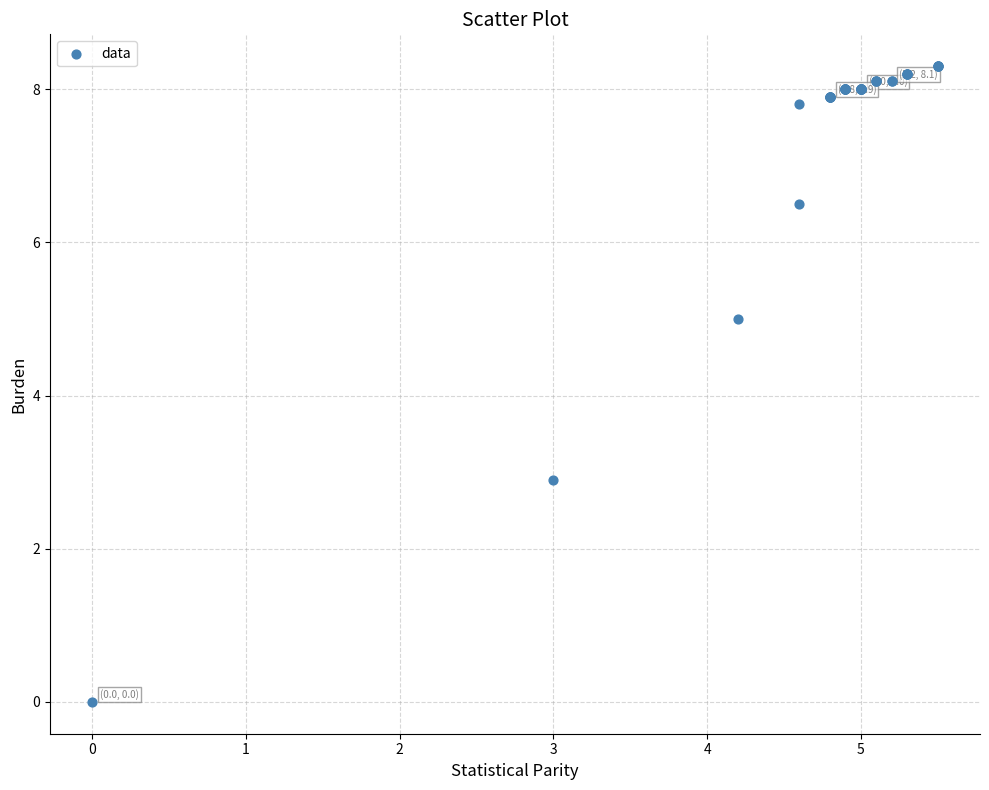

What Y value in the scatter plot is closest to 4?

5.0